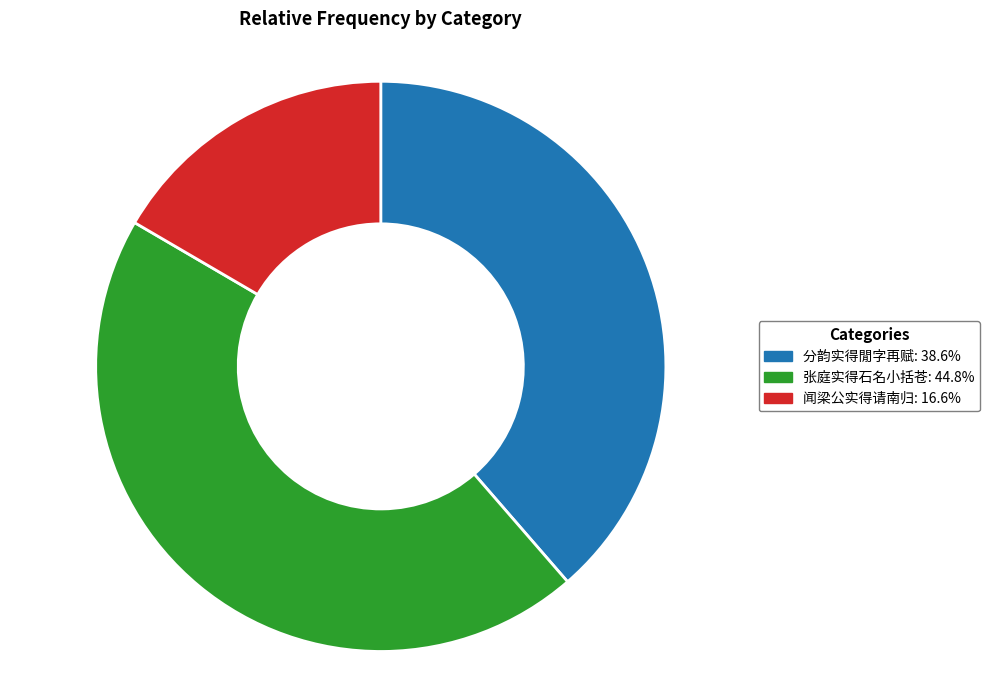

Is there a majority slice in this chart?

No